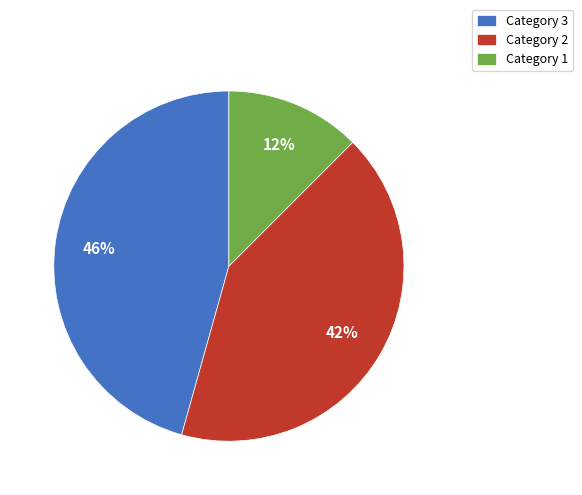

Count the number of slices in the pie.

3